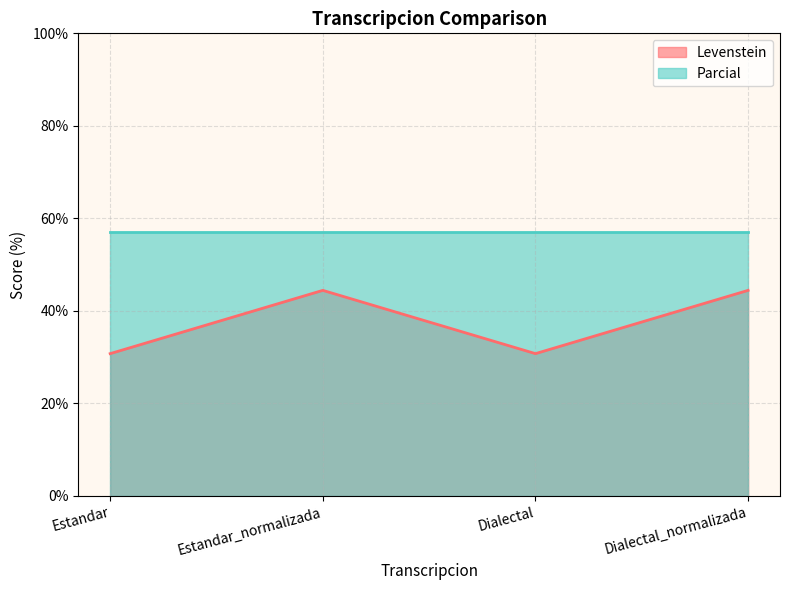

What is the label of the 4th point from the right?

Estandar